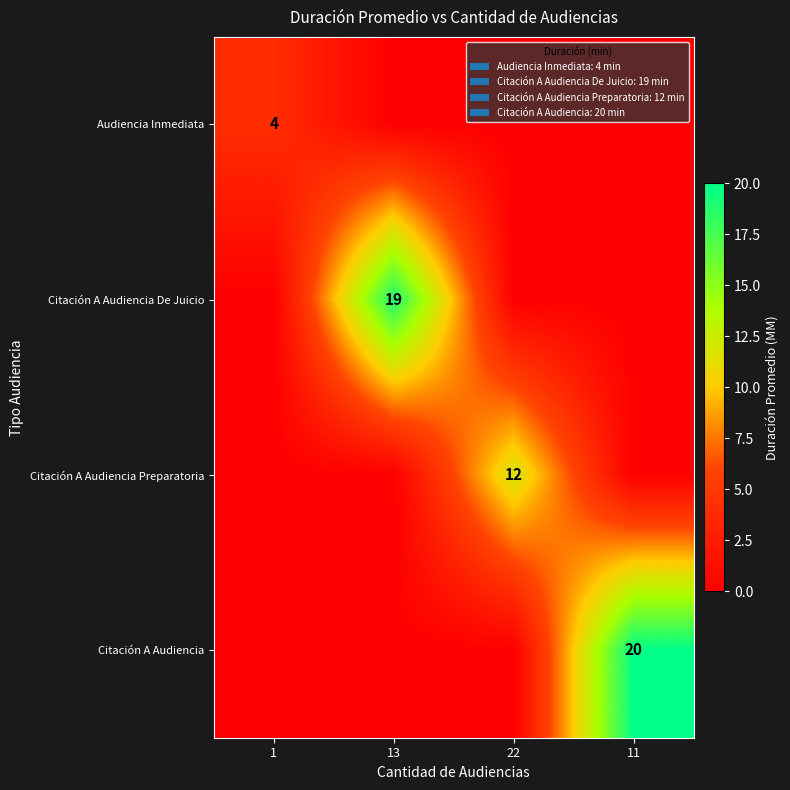

Is it true that Citación A Audiencia De Juicio equals 7 at 13?

False